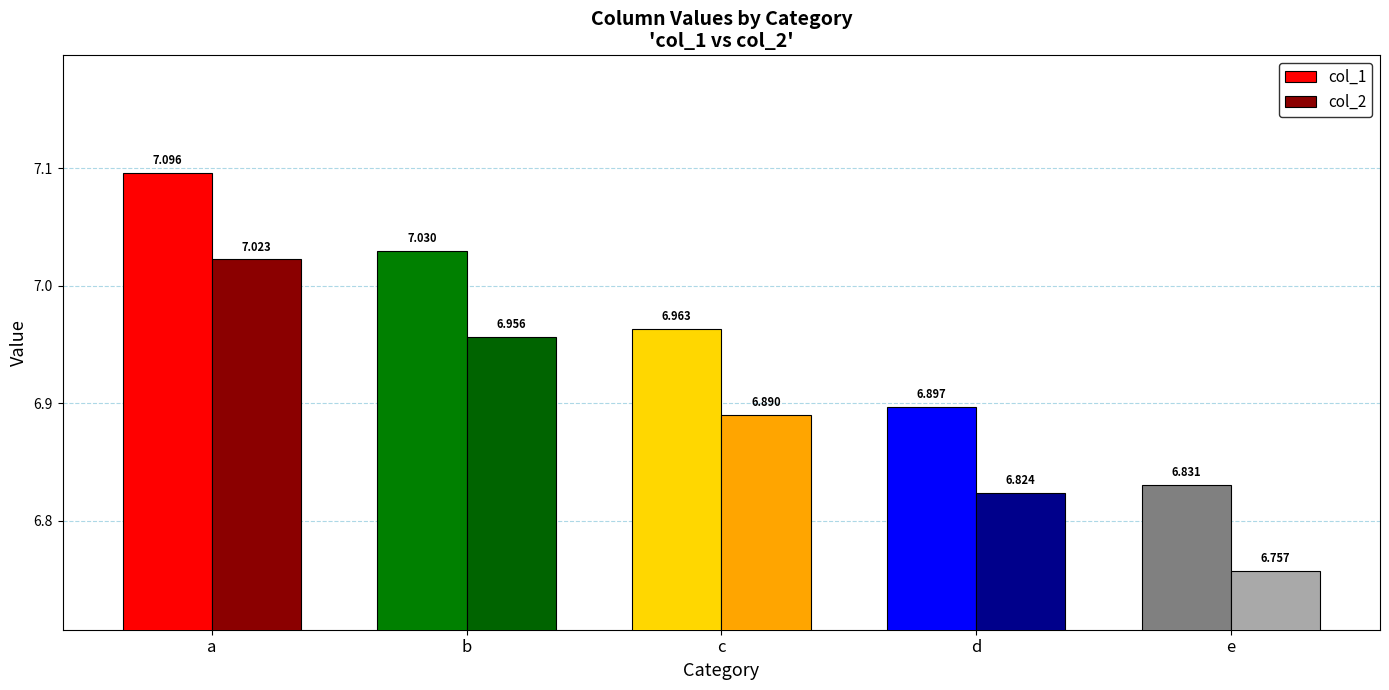

What is the sum of all col_1 values?

34.8